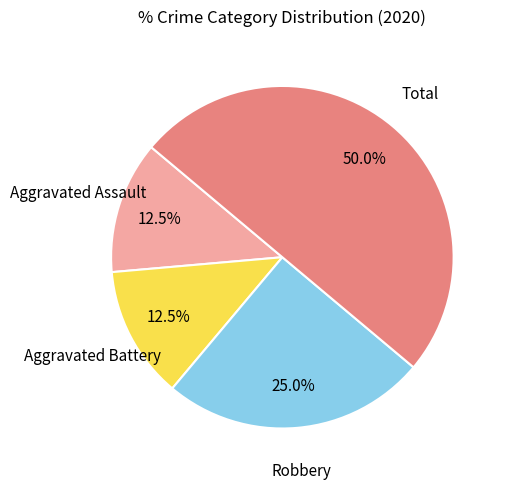

How many segments does this pie chart have?

4